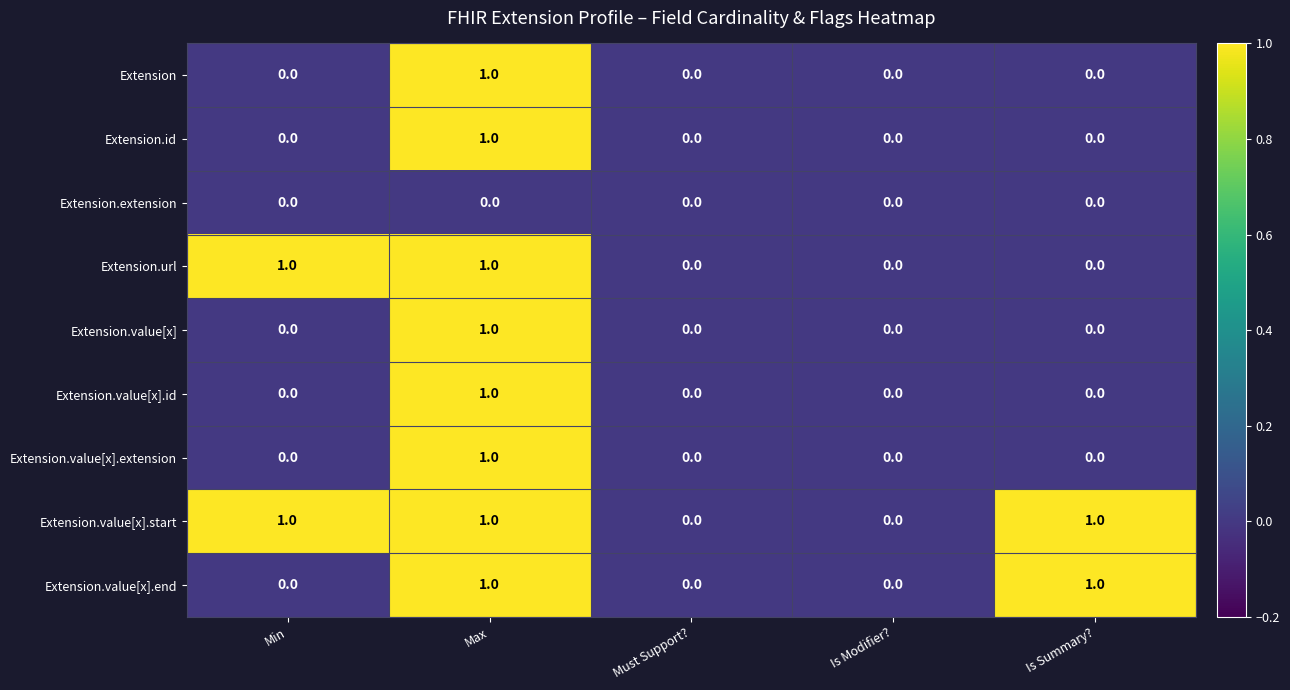

At which category is the sum across all series the highest?

Max